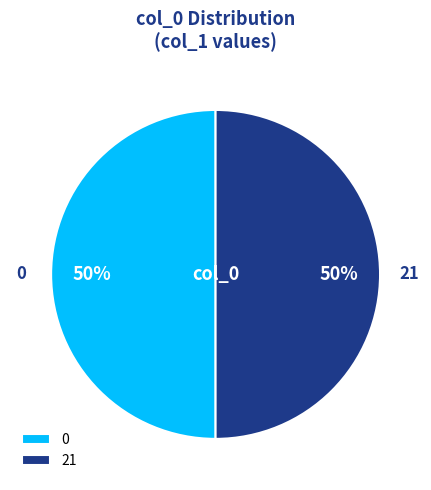

Do 21 and 0 together represent more than half of the pie?

Yes